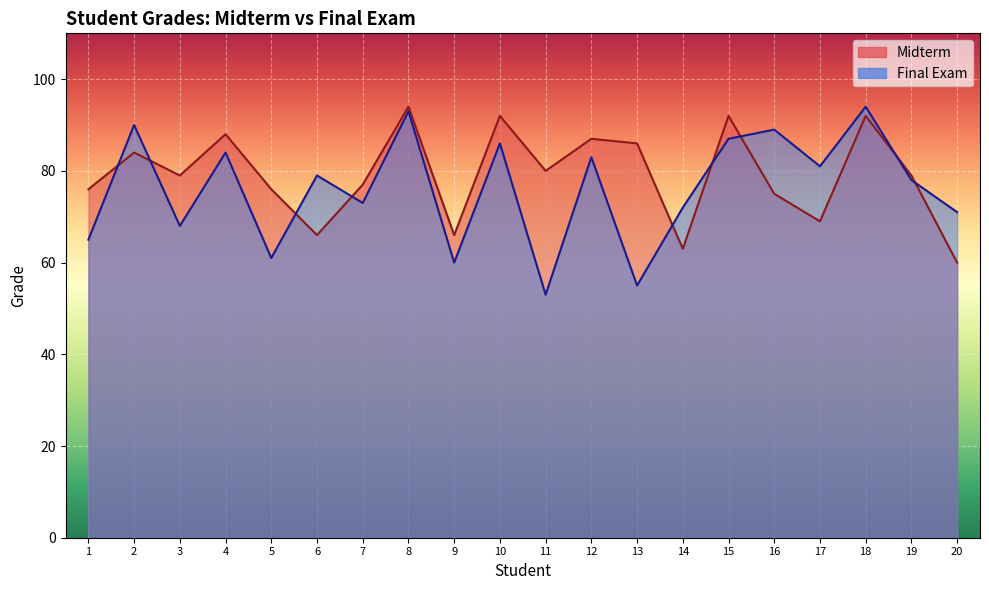

True or false: Midterm has a value of 66 at 6.

True